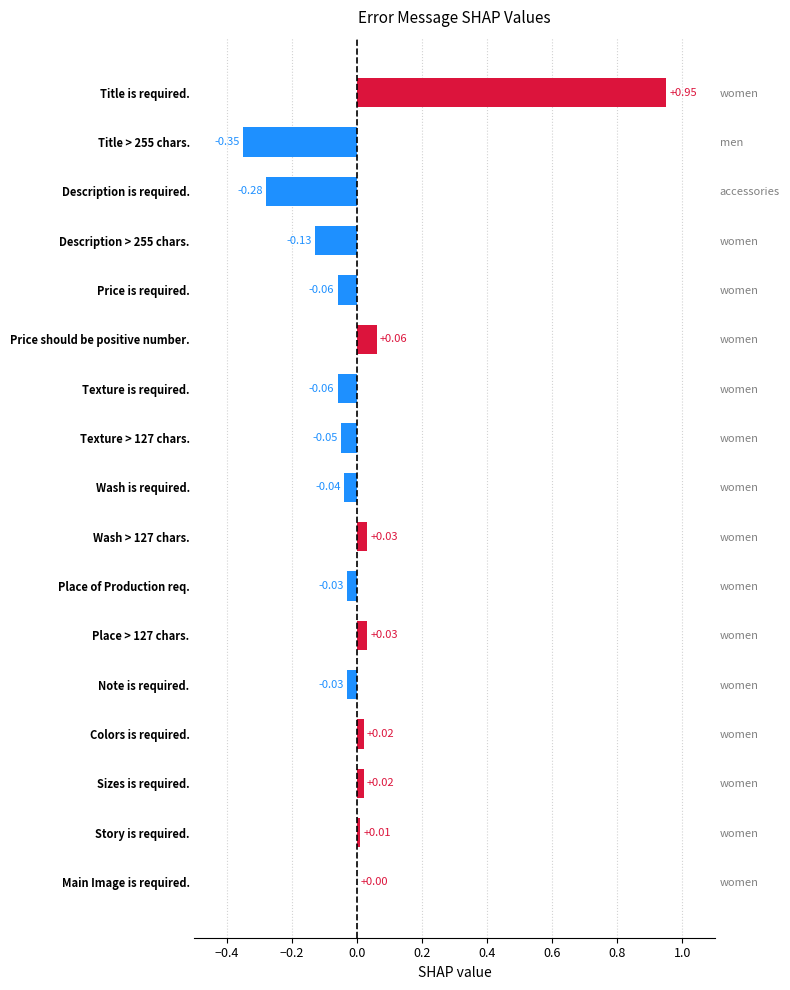

Are the bars horizontal?

Yes